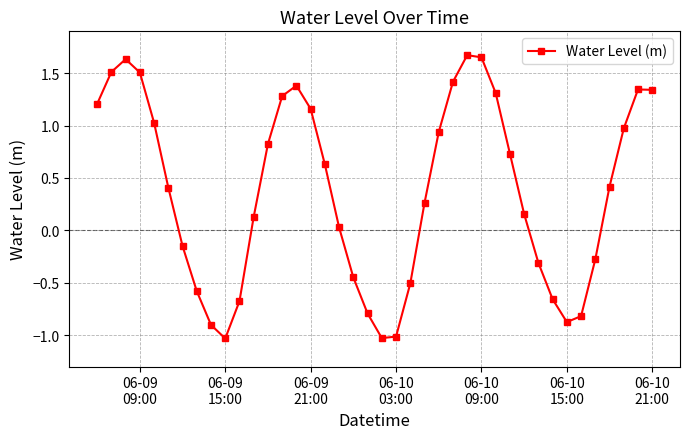

What is the average value?

0.4